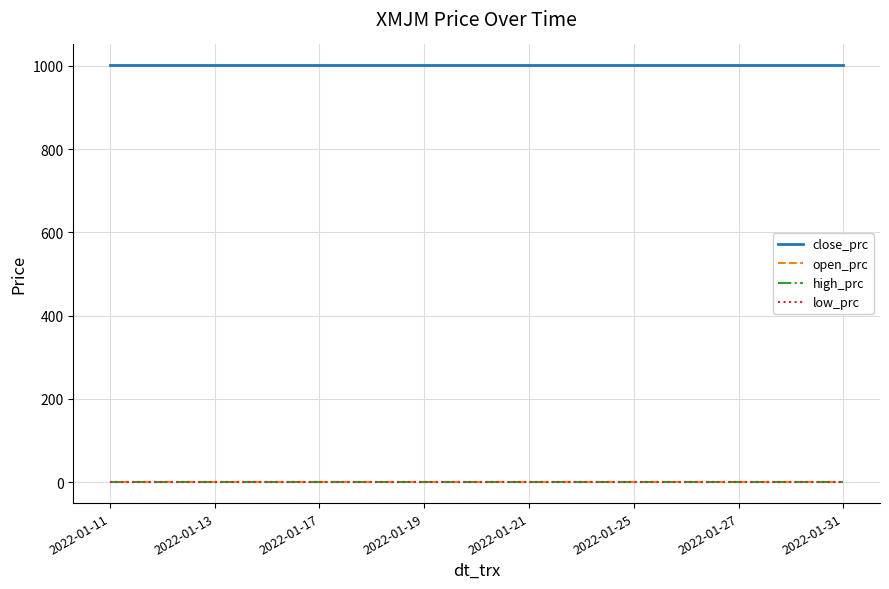

True or false: open_prc and close_prc cross at least once.

False